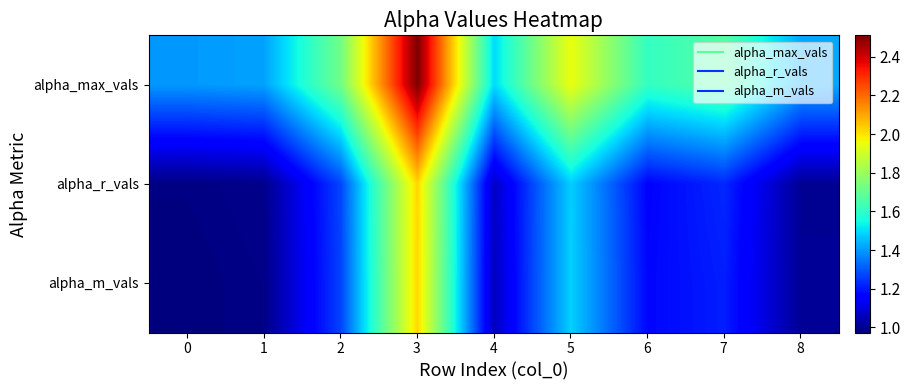

Rank the series at 4 from highest to lowest value.

alpha_max_vals, alpha_r_vals, alpha_m_vals